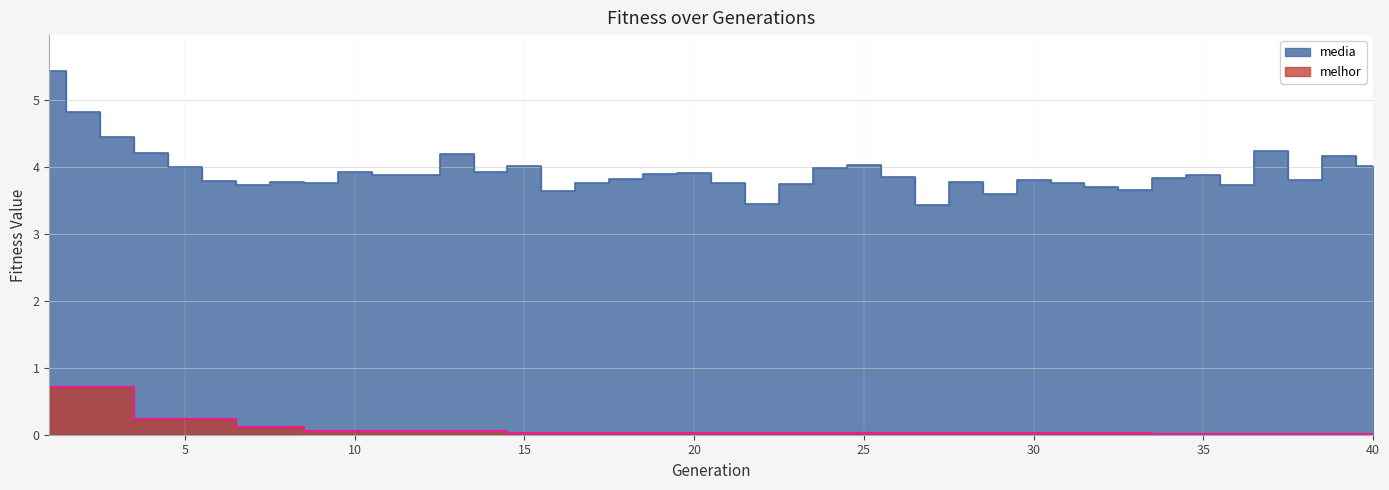

What are all the series names shown in the legend?

media, melhor